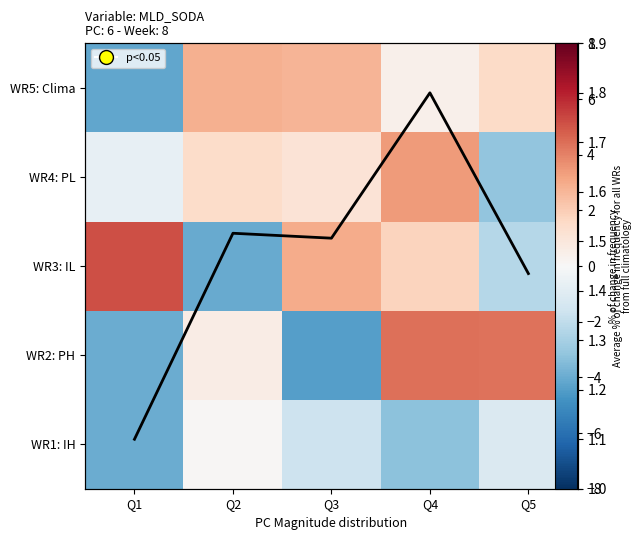

At which category is the sum across all series the highest?

Q4